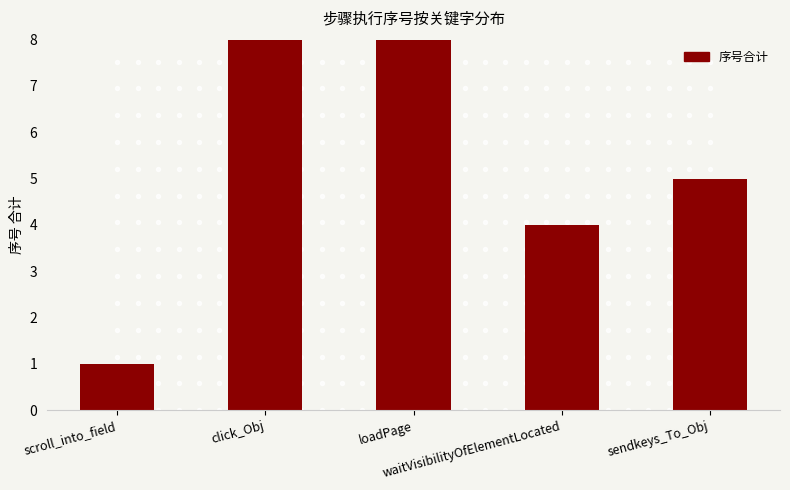

What is the change in value from waitVisibilityOfElementLocated to sendkeys_To_Obj?

+1